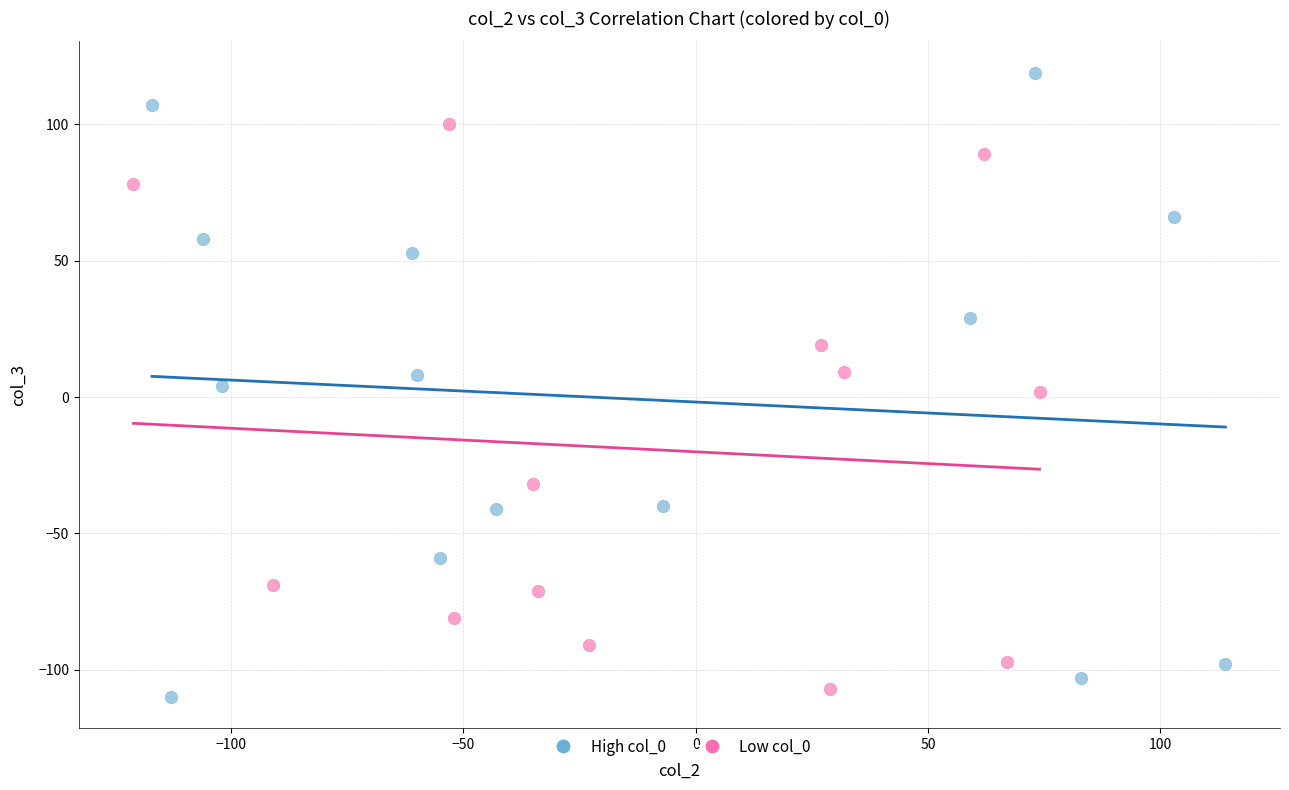

Which series reaches the maximum Y coordinate?

High col_0